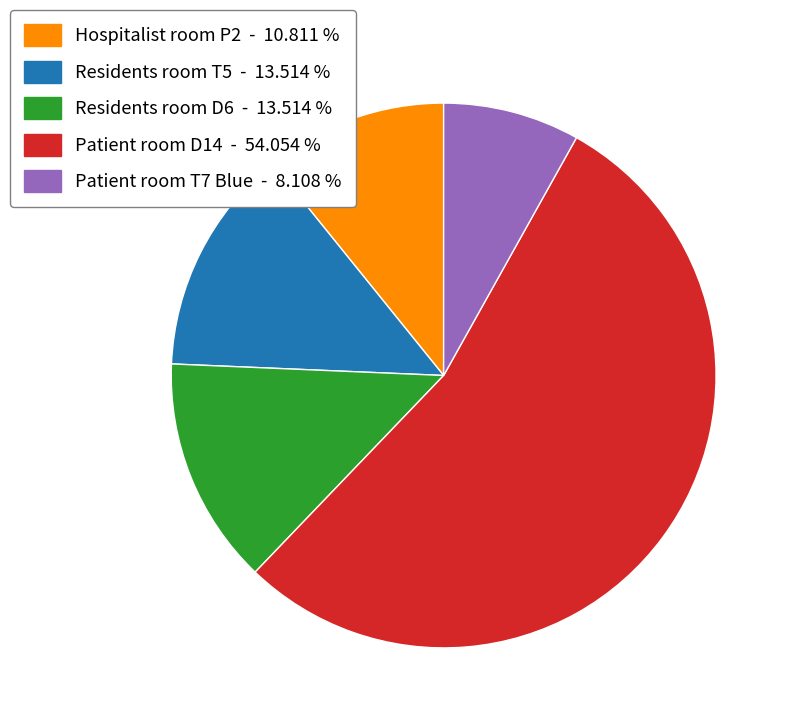

The Patient room T7 Blue slice represents 8% of the pie. True or false?

True